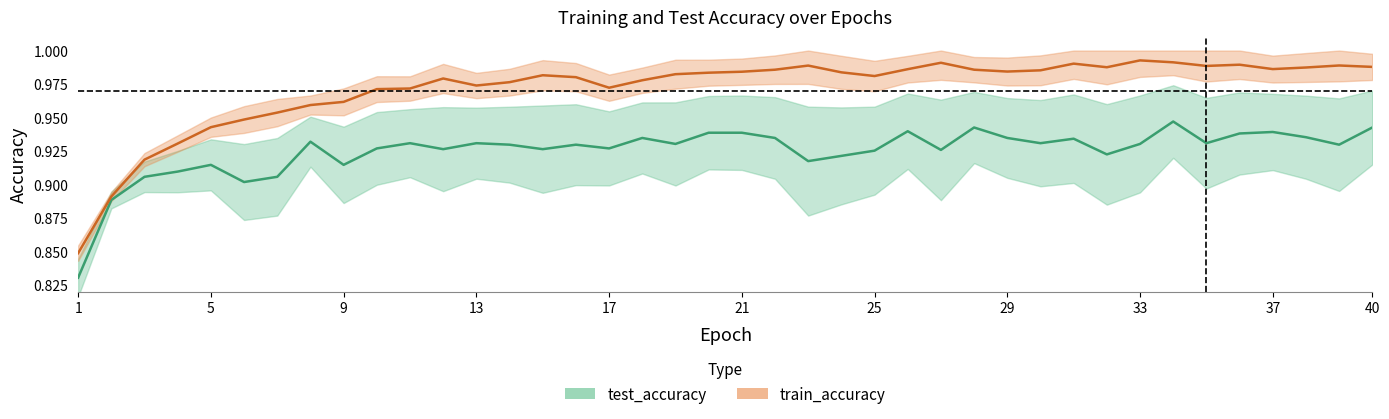

The test_accuracy series shows 0.6 at 18. True or false?

False